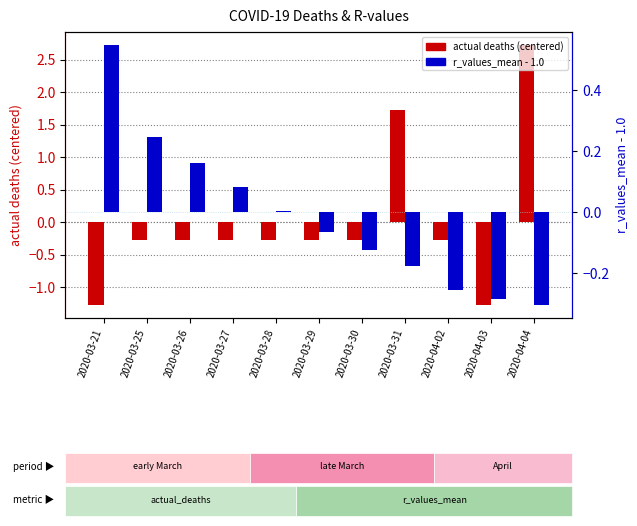

What value does the r_values_lower (centered) series have at 2020-03-30?

-0.1